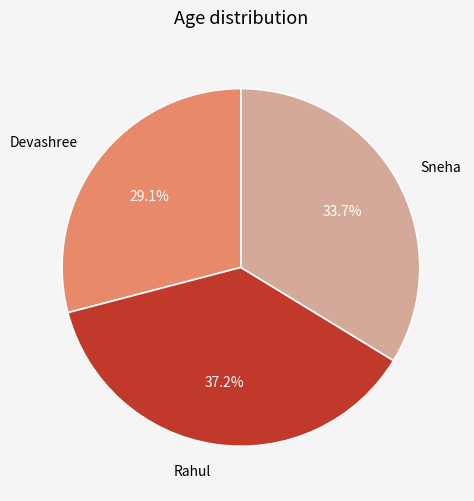

How many slices are in this pie chart?

3